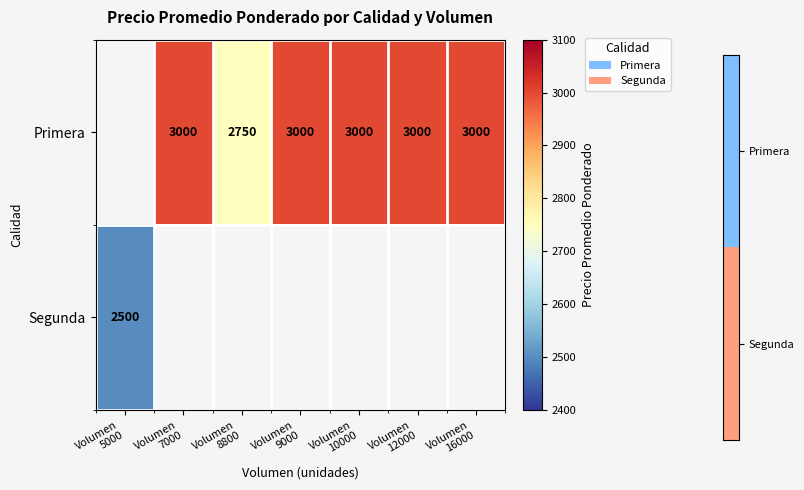

How many data points in Primera are less than 3000?

1